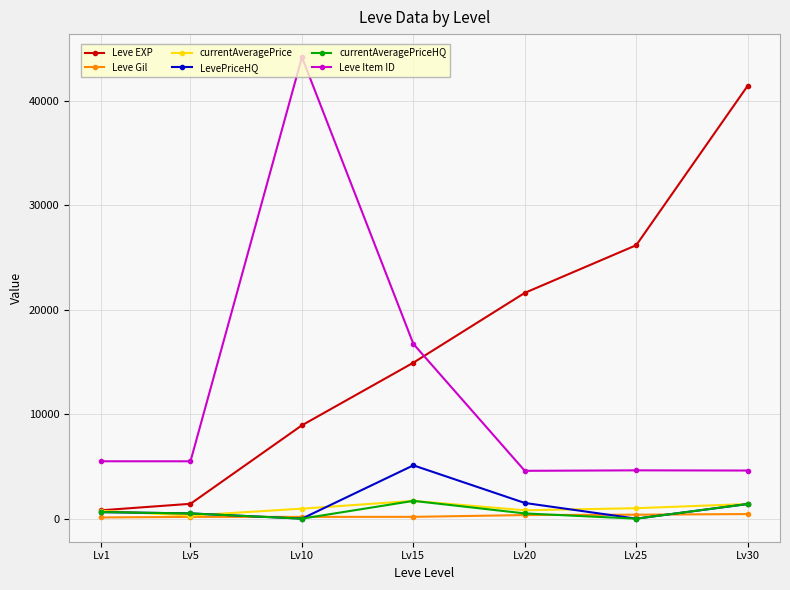

The value of Leve Item ID at Lv10 is 13963.4. True or false?

False